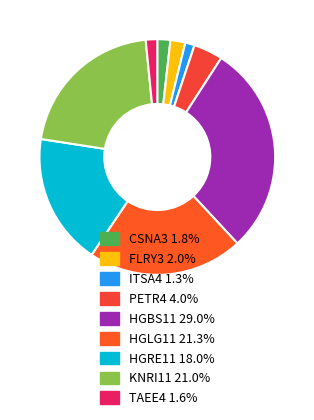

Is CSNA3 the majority of the pie?

No